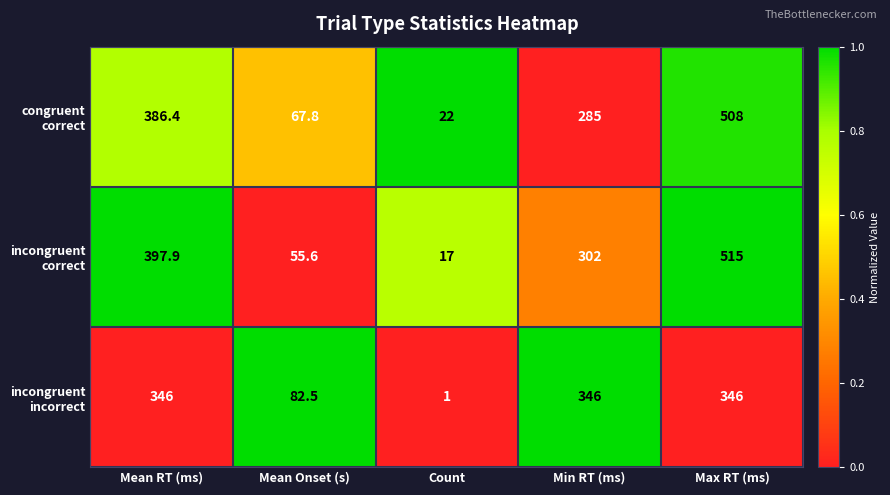

What is the total value across all series at Mean Onset (s)?

205.9